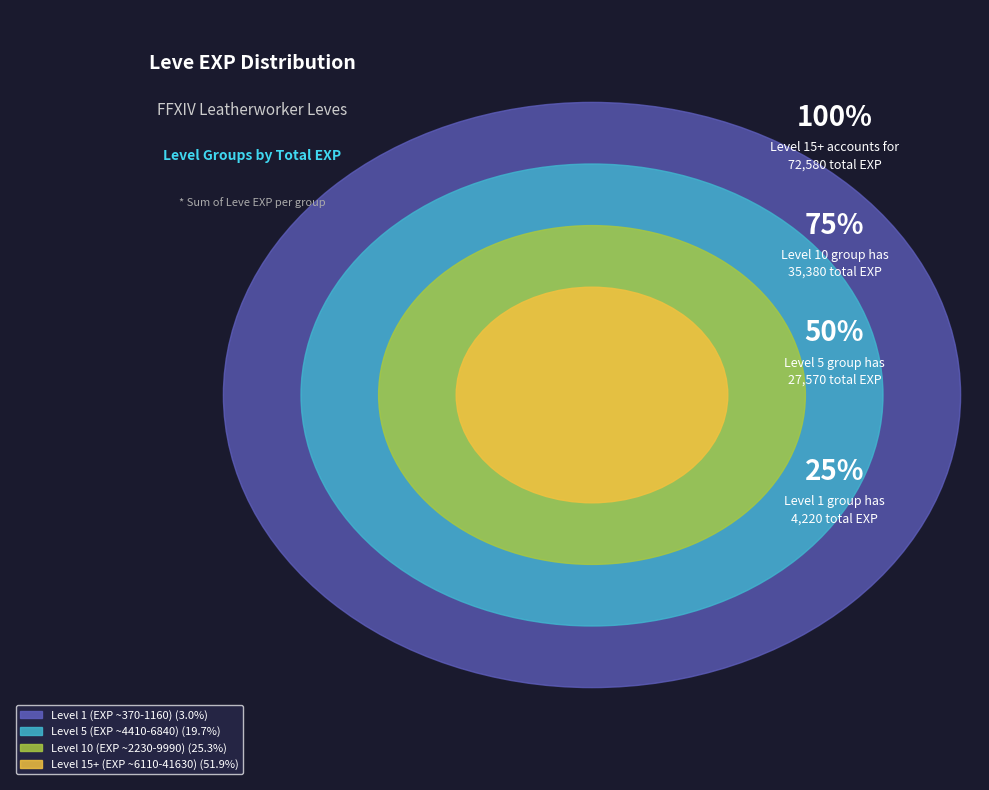

Does 1 represent more than half of the total?

No